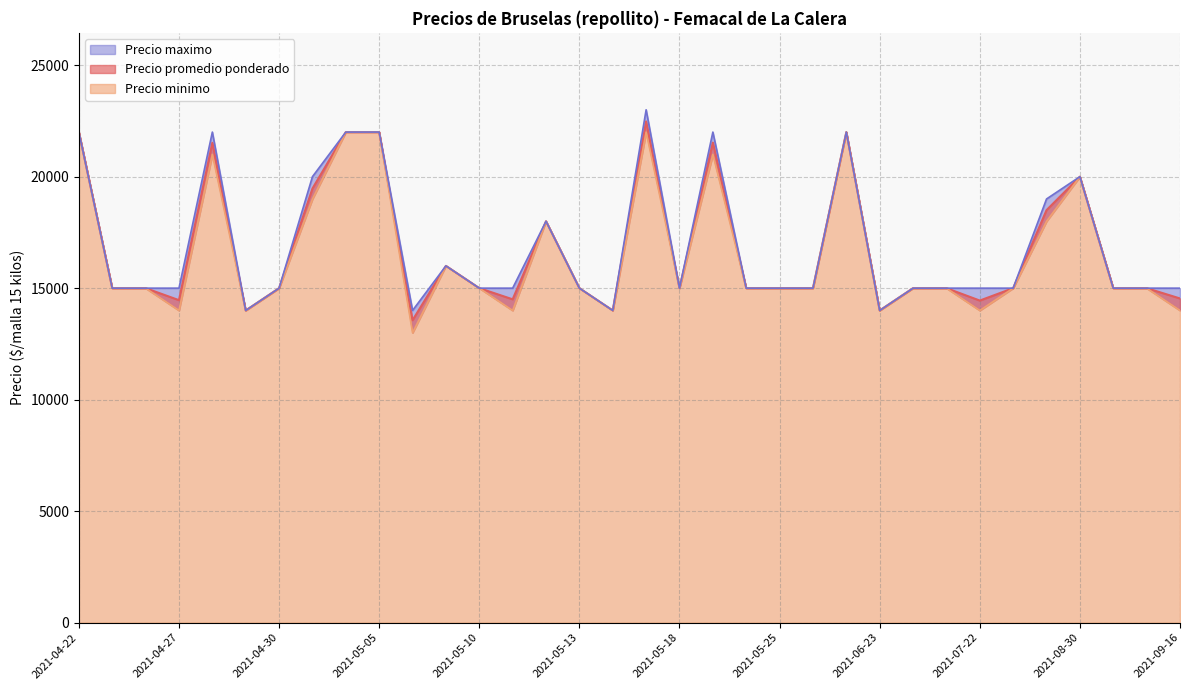

At how many categories does at least one series exceed 18896?

10